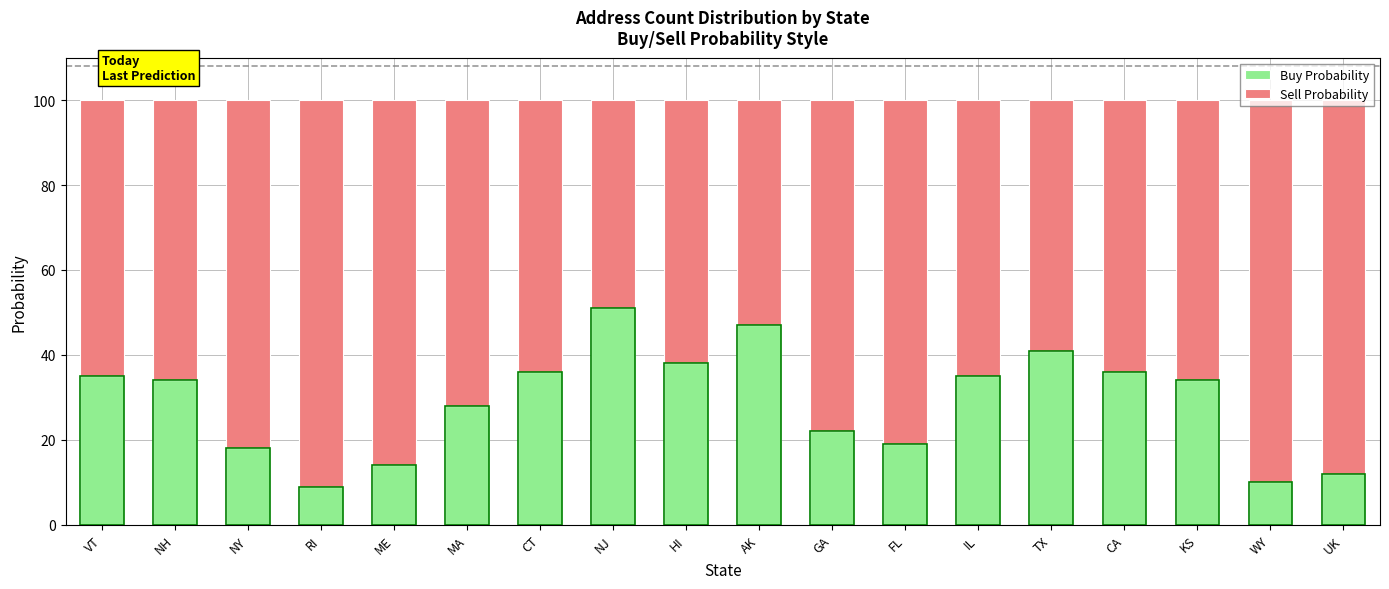

What is the total value across all series at MA?

100